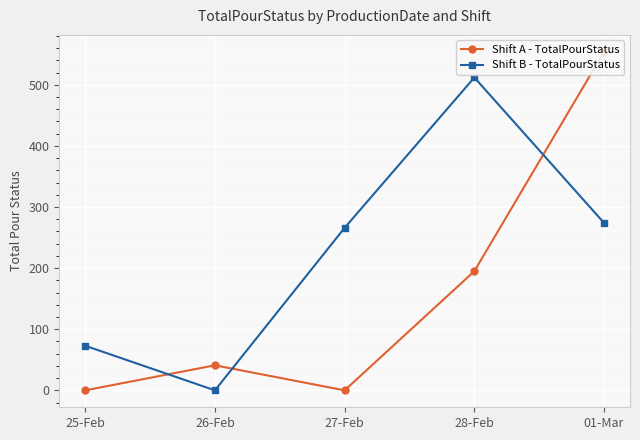

Where is the first local minimum for Shift B - TotalPourStatus?

26-Feb